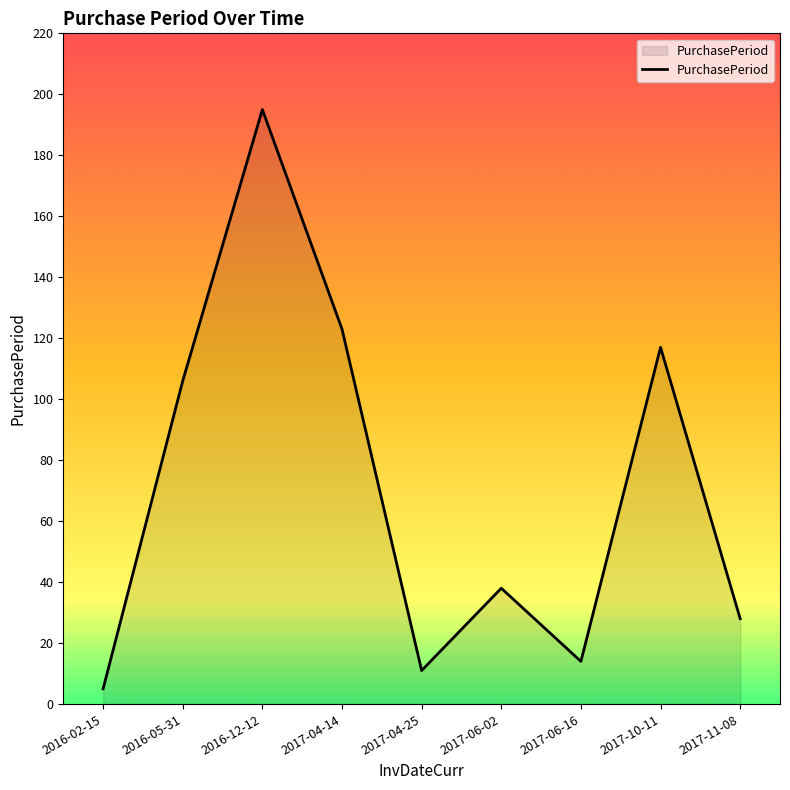

Reading left to right, what are all the values shown in this chart?

5	106	195	123	11	38	14	117	28